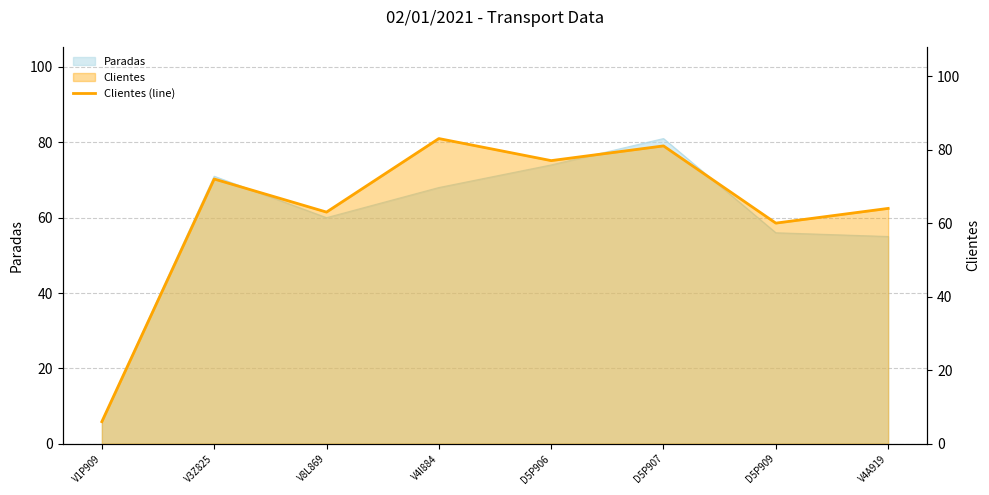

What is the value of the 5th point from the left?

77